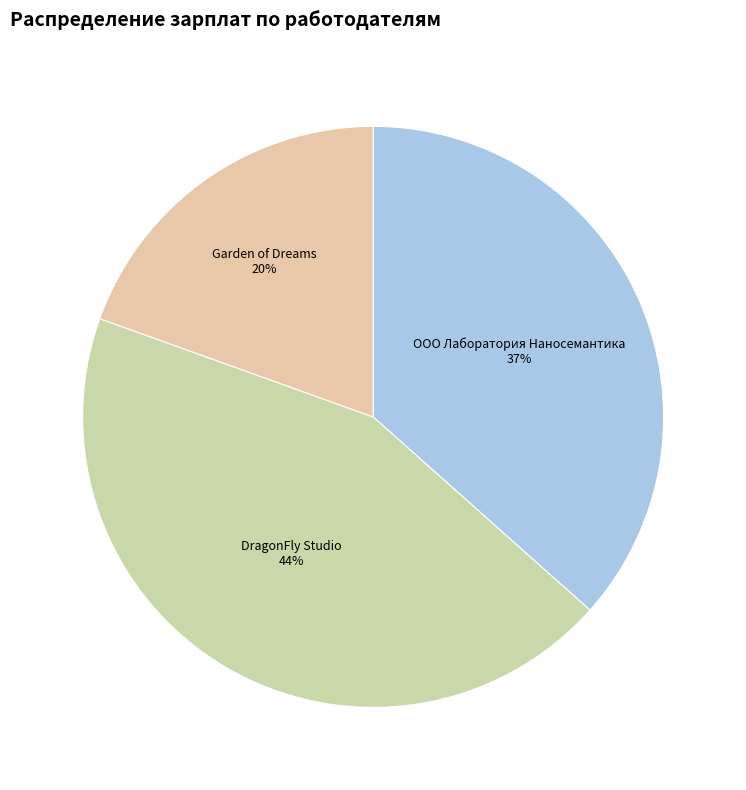

True or false: ООО Лаборатория Наносемантика accounts for 37% of the total.

True